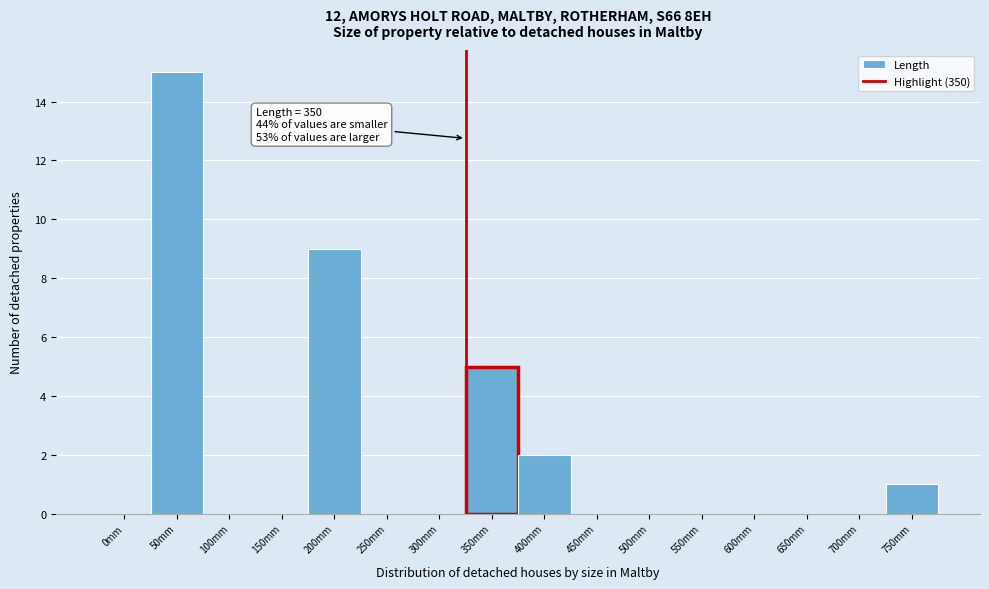

Reading left to right, extract all data points from this chart.

0mm=0	50mm=15	100mm=0	150mm=0	200mm=9	250mm=0	300mm=0	350mm=5	400mm=2	450mm=0	500mm=0	550mm=0	600mm=0	650mm=0	700mm=0	750mm=1